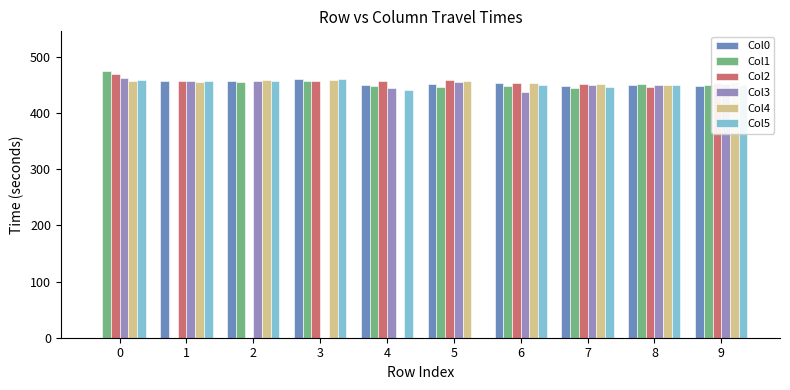

Which series changed the most between 1 and 8?

Col1